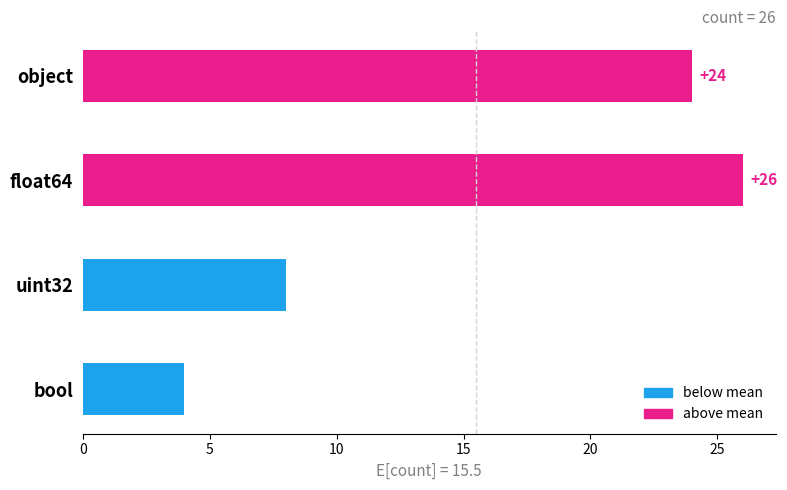

What is the ratio of the value at float64 to the value at uint32?

3.2